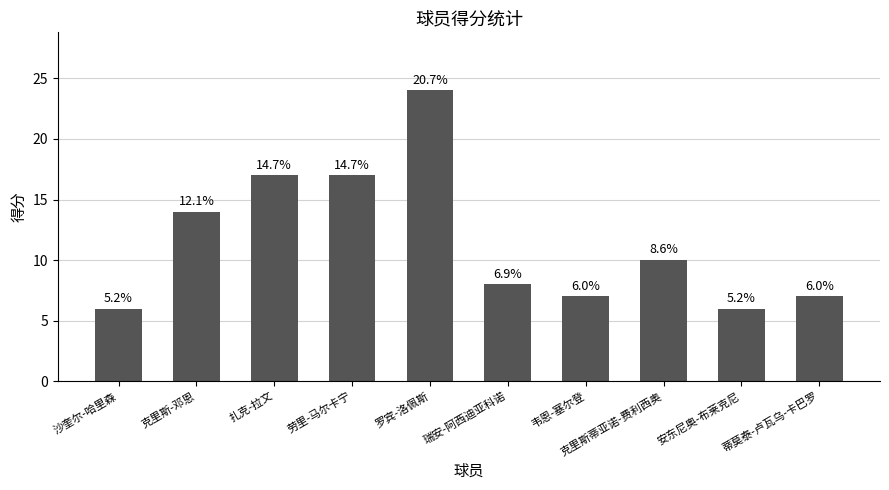

What is the change in value from 克里斯-邓恩 to 安东尼奥-布莱克尼?

-8